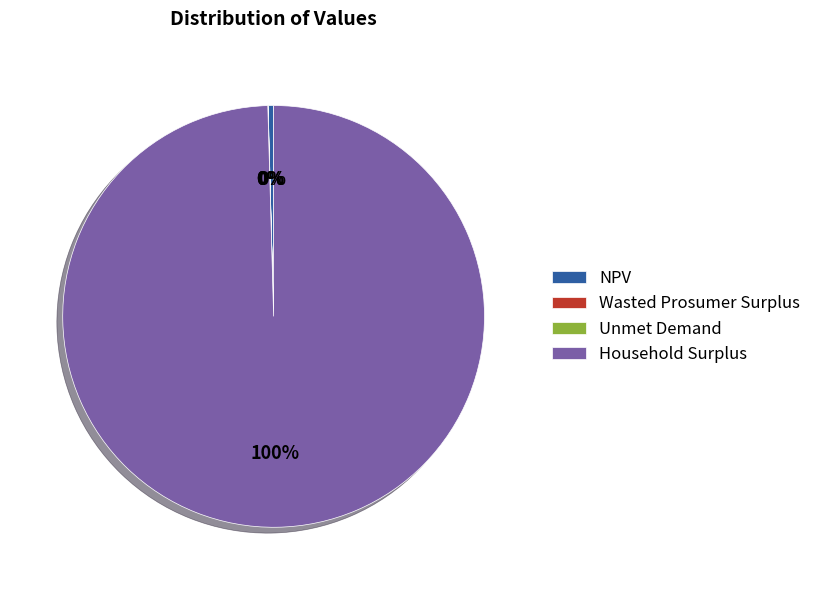

True or false: NPV accounts for 0% of the total.

True